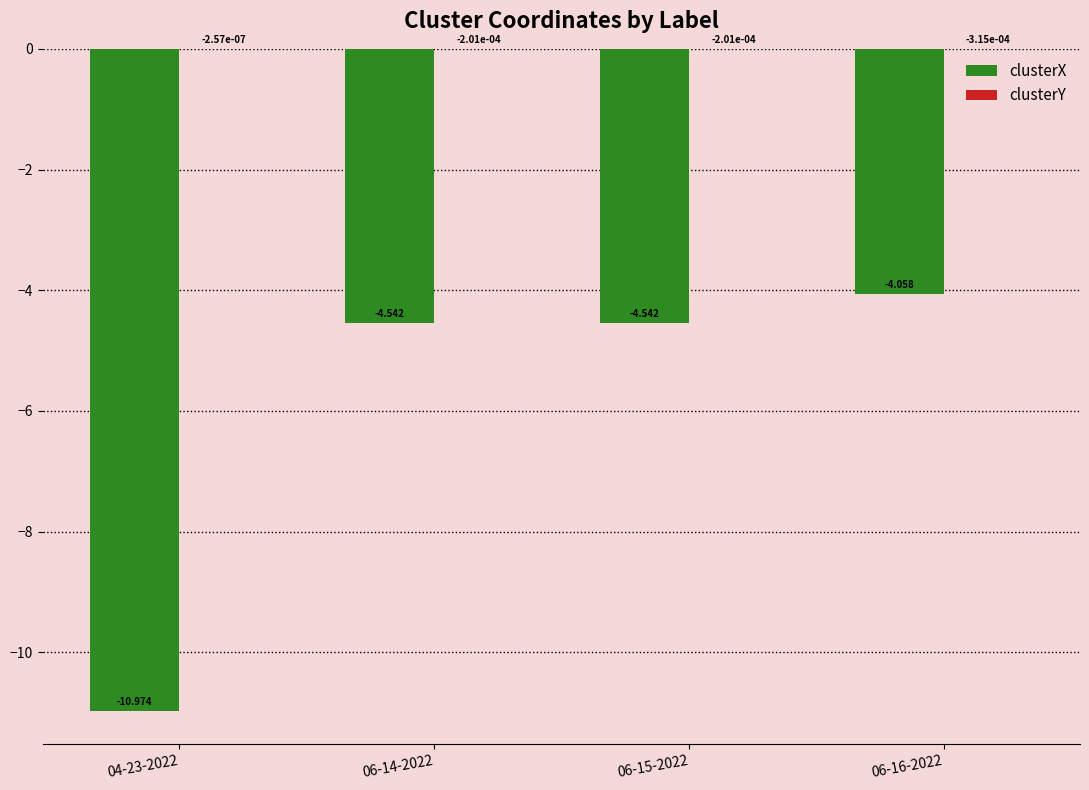

The value of clusterX at 04-23-2022 is -11.0. True or false?

True